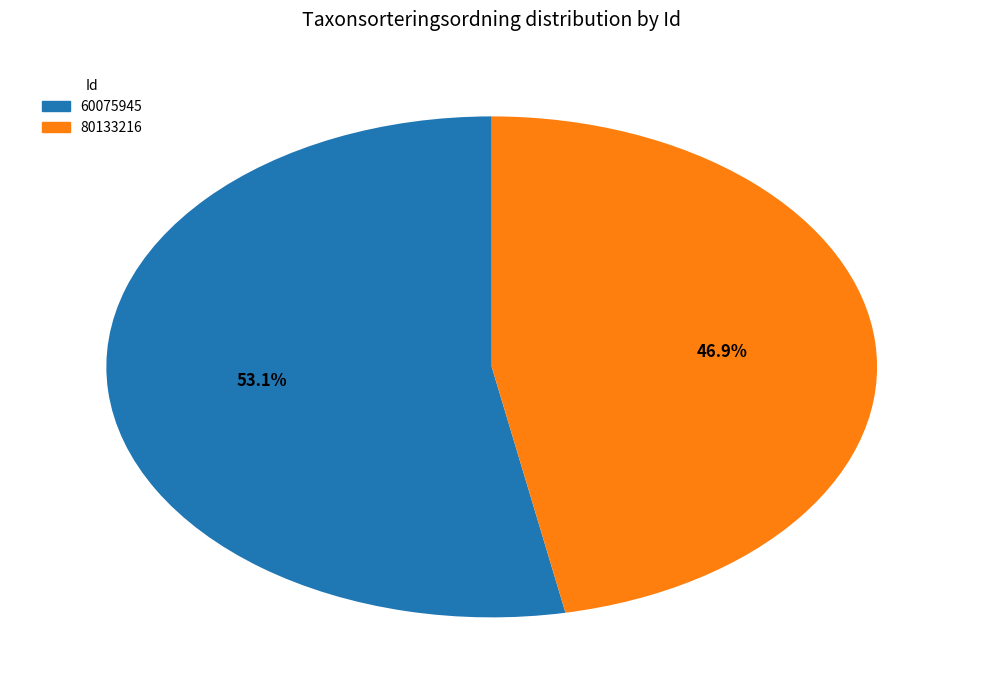

What portion of the pie excludes 60075945?

46.9%